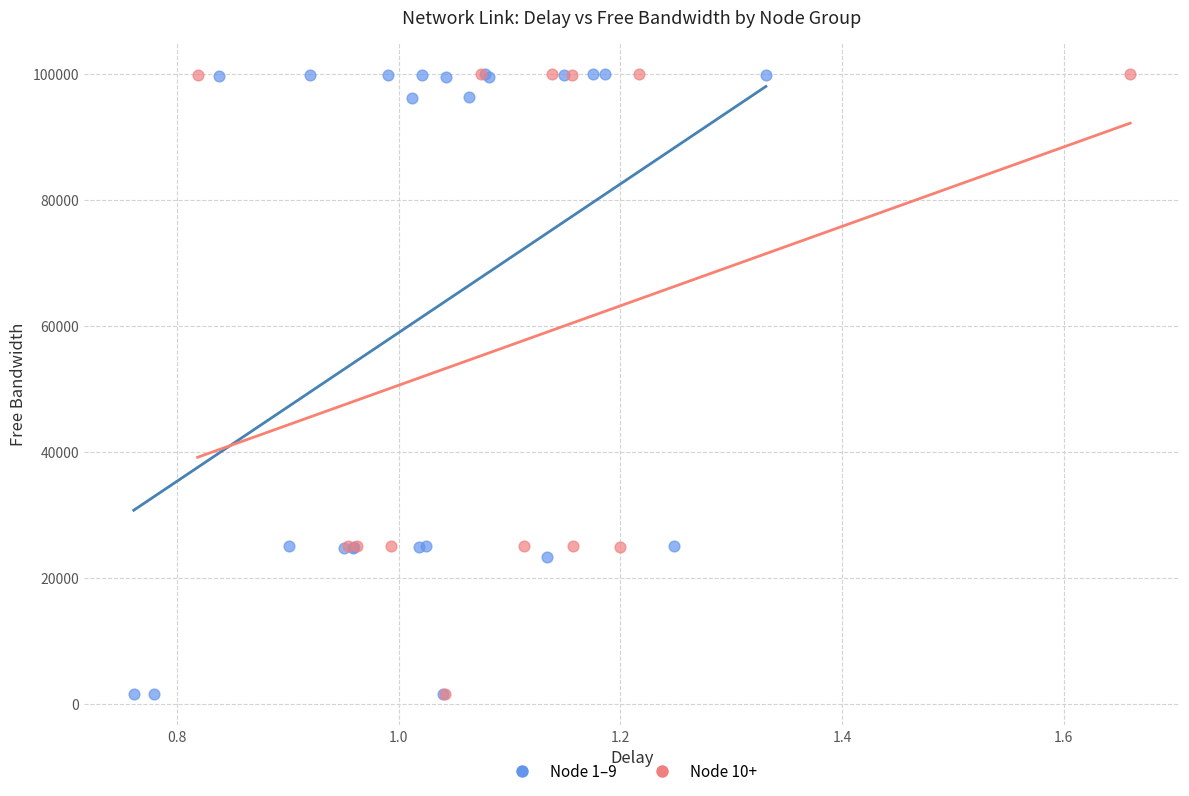

What are all the series names shown in the legend?

Node 1–9, Node 10+